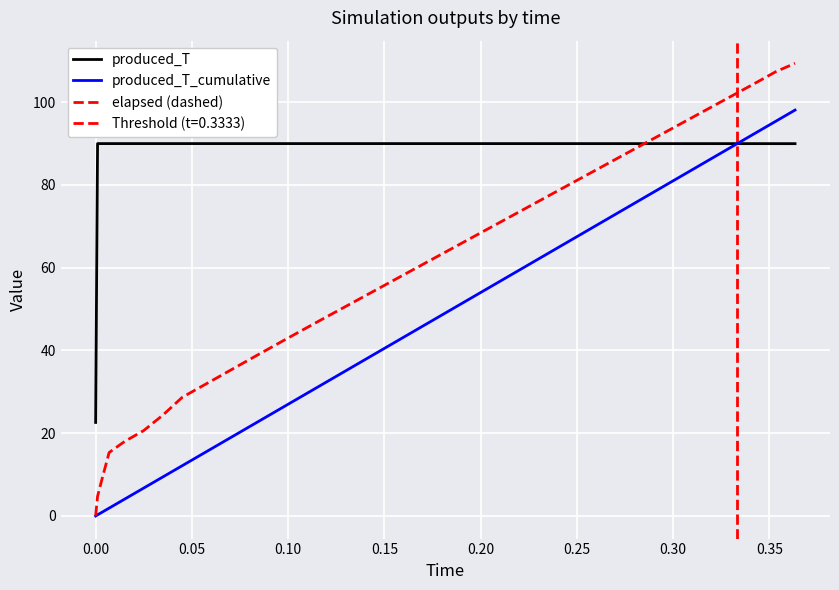

Which series has the largest total across all categories?

produced_T